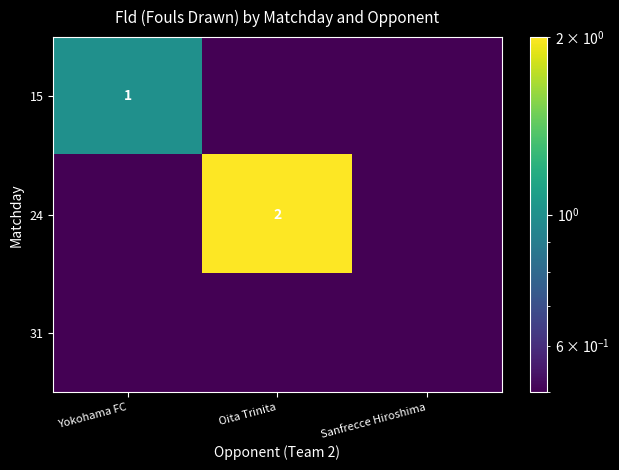

The 24 series shows 0.9 at Oita Trinita. True or false?

False